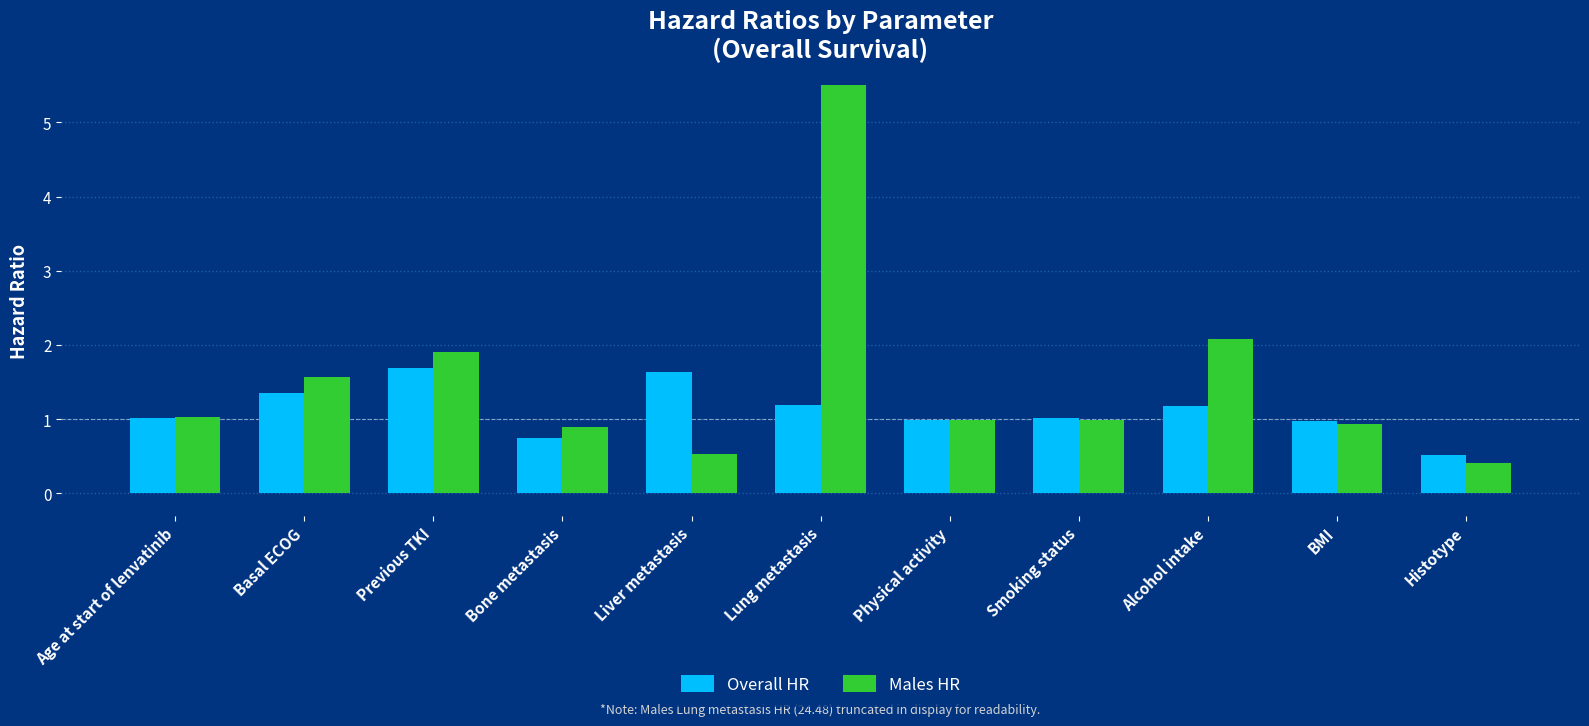

How many values in the Overall HR series are below 1?

4